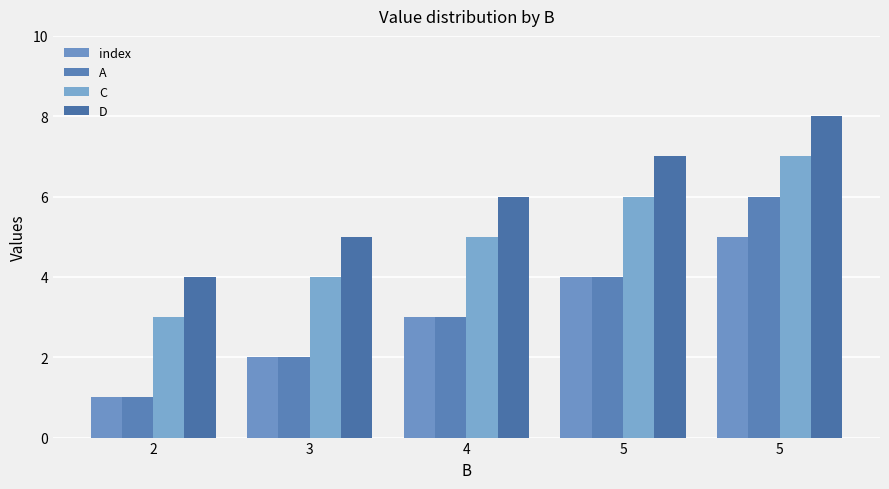

How many bars are there in total?

20